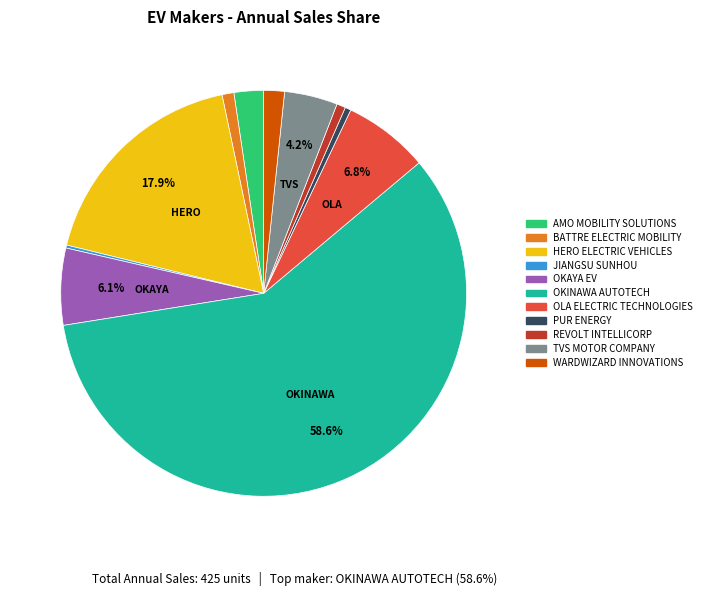

Is there a majority slice in this chart?

Yes